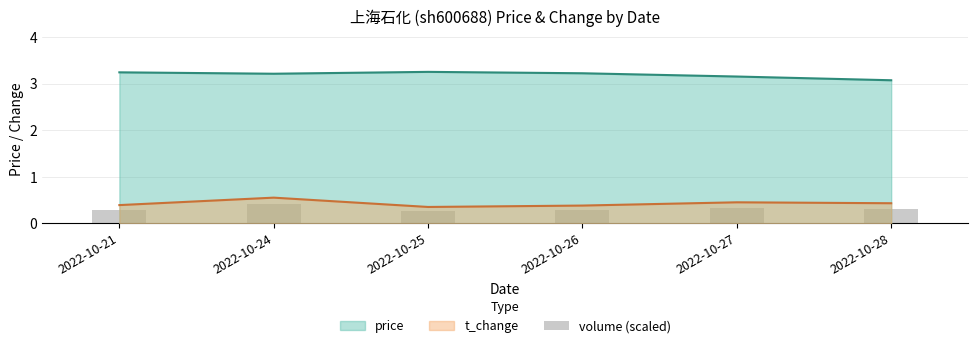

Is it true that t_change equals 0.6 at 2022-10-25?

False